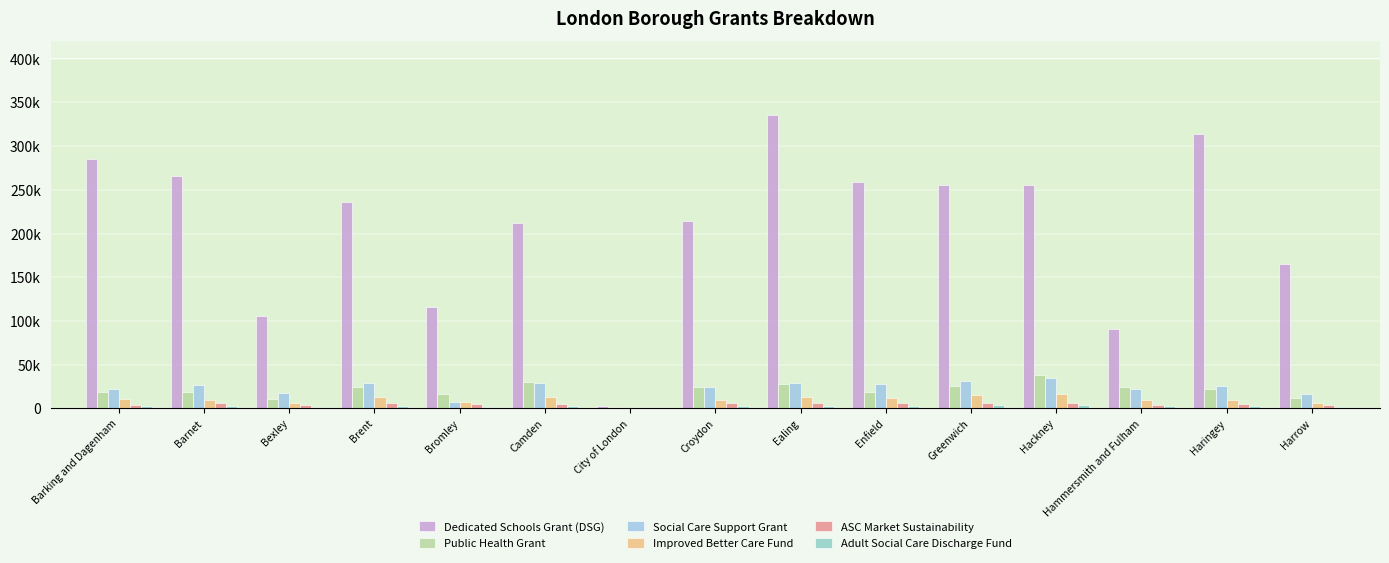

Is it true that Public Health Grant equals 32240 at Barnet?

False